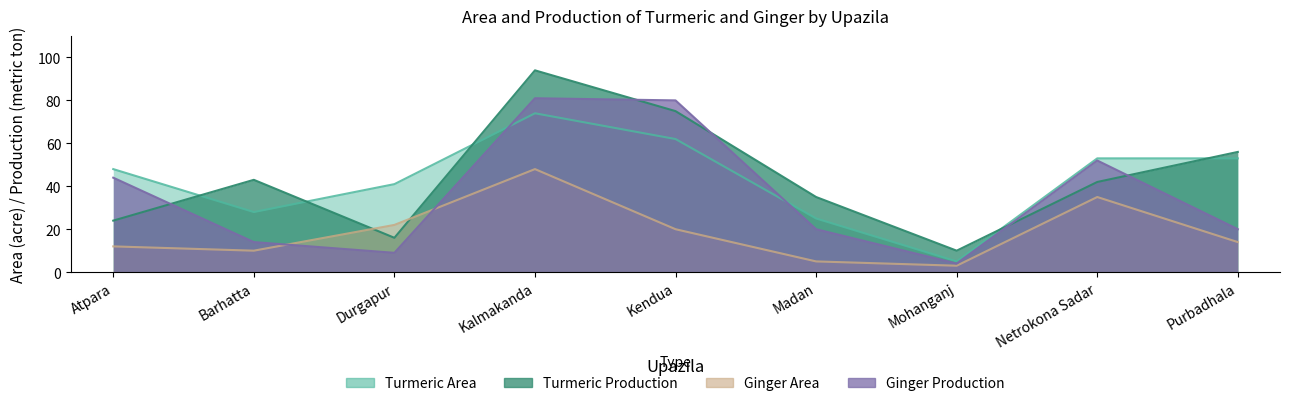

What is the highest value of the Ginger Production series?

81